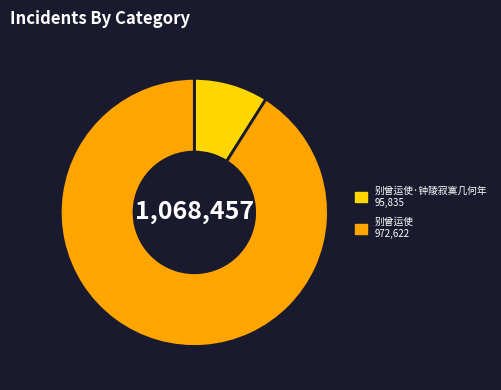

How many slices are in this pie chart?

2